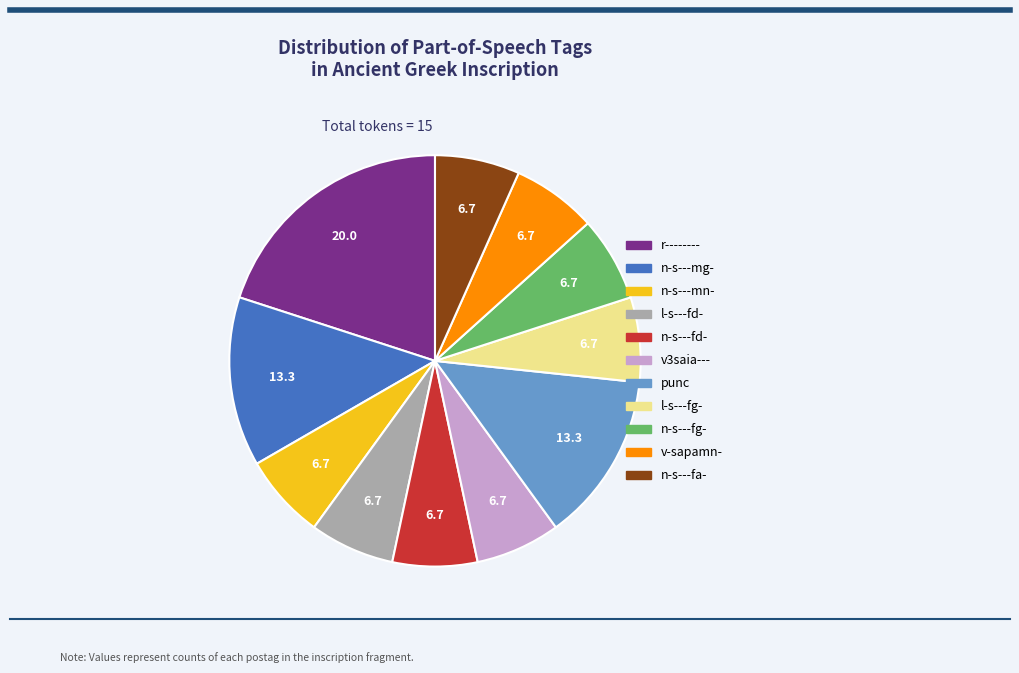

Is it true that n-s---mg- is 13% of the pie?

True